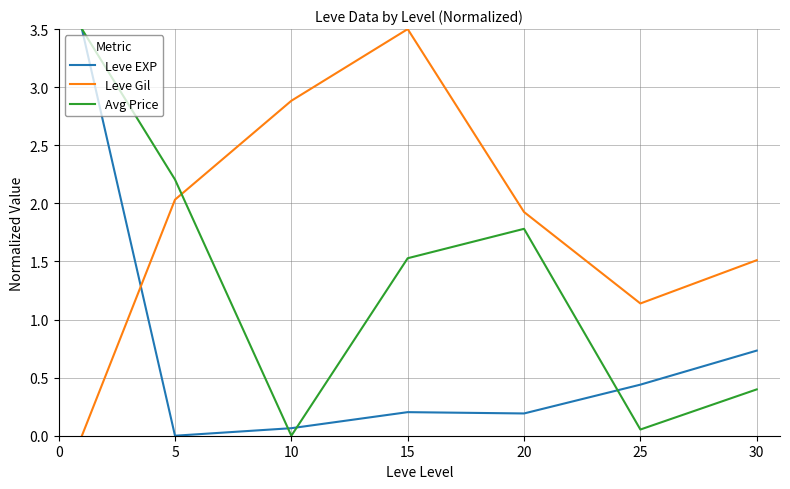

Which series has the largest total across all categories?

Leve Gil